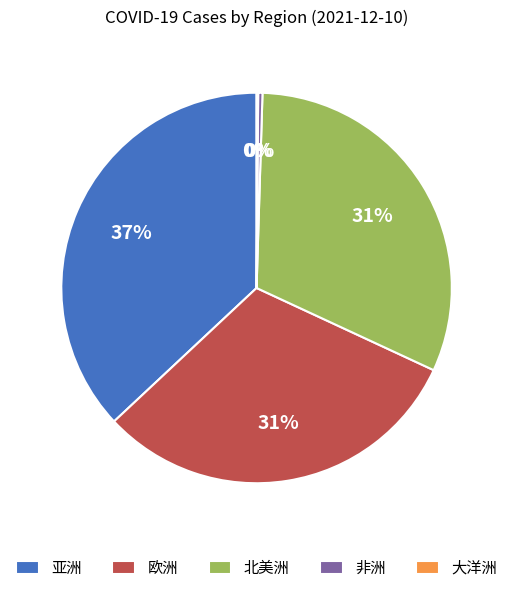

Combined, do 欧洲 and 亚洲 account for over 50%?

Yes